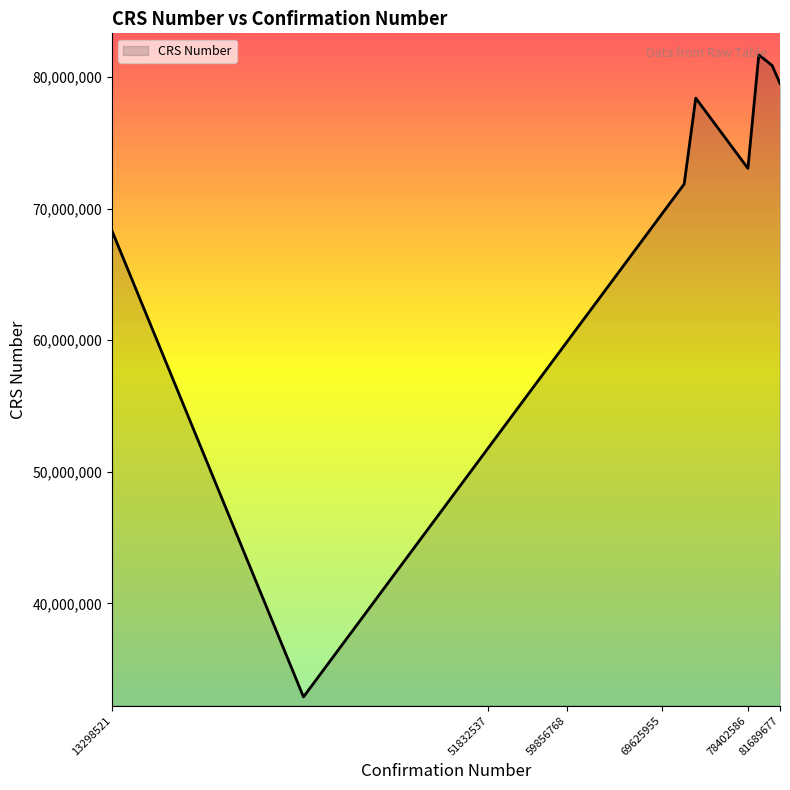

What is the difference between the maximum and minimum values?

48789723